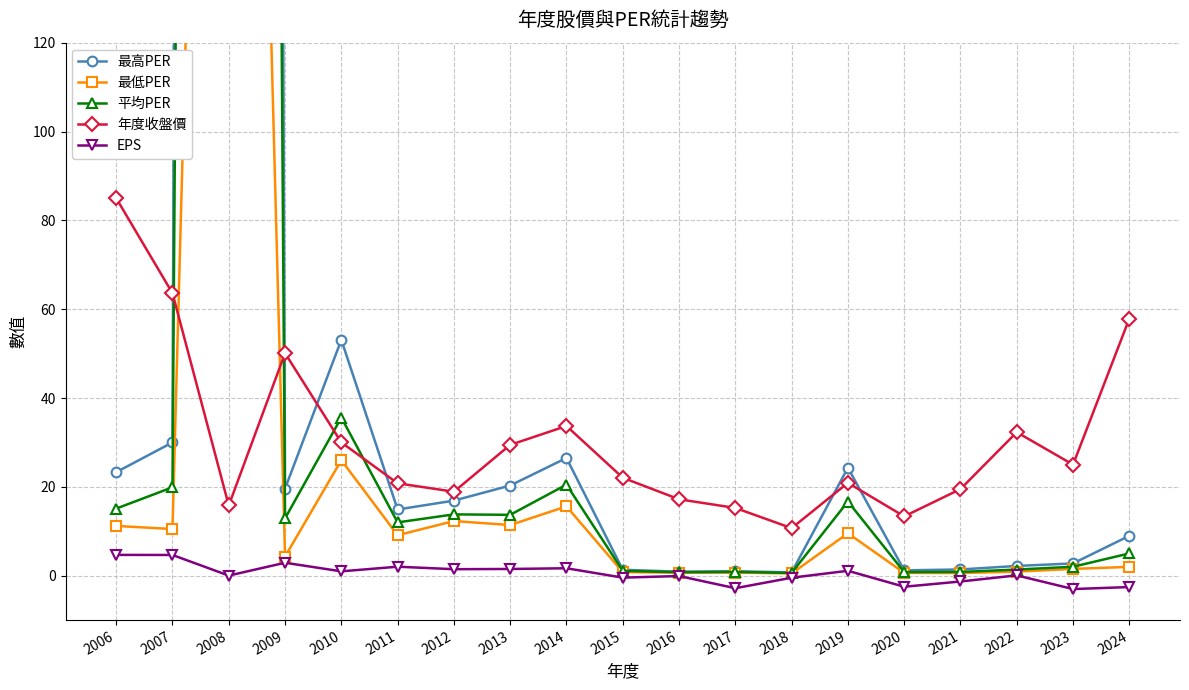

Which series has the widest spread of values?

最高PER